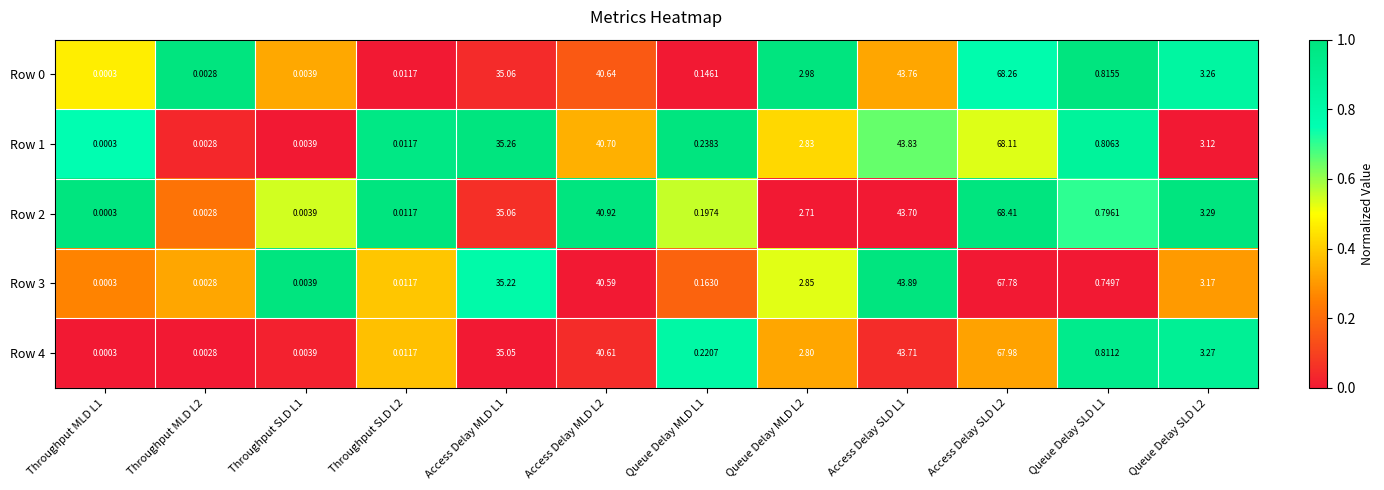

How many data points does each series have?

12